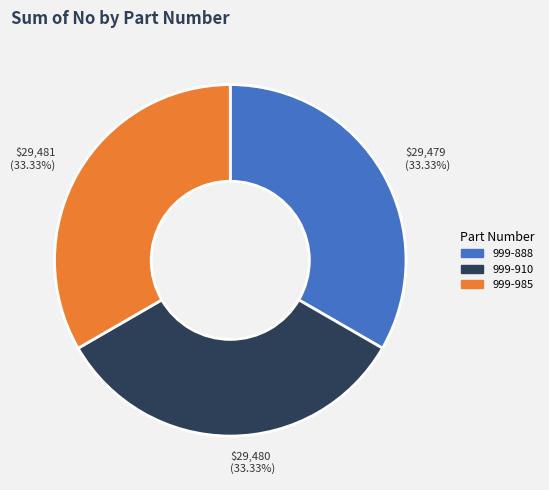

What is the ratio of the value at 999-985 to the value at 999-910?

1.0